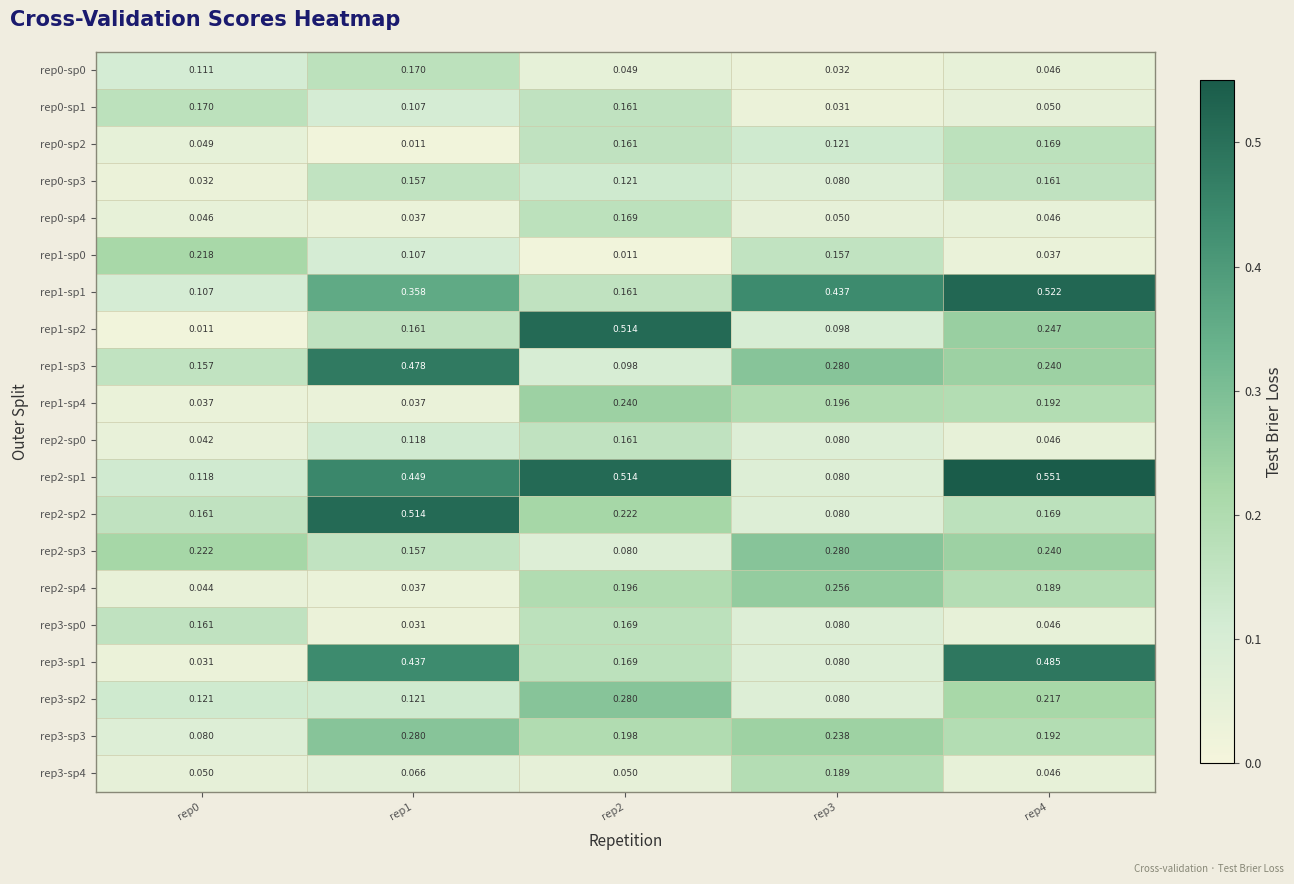

How many categories are shown in the chart?

5